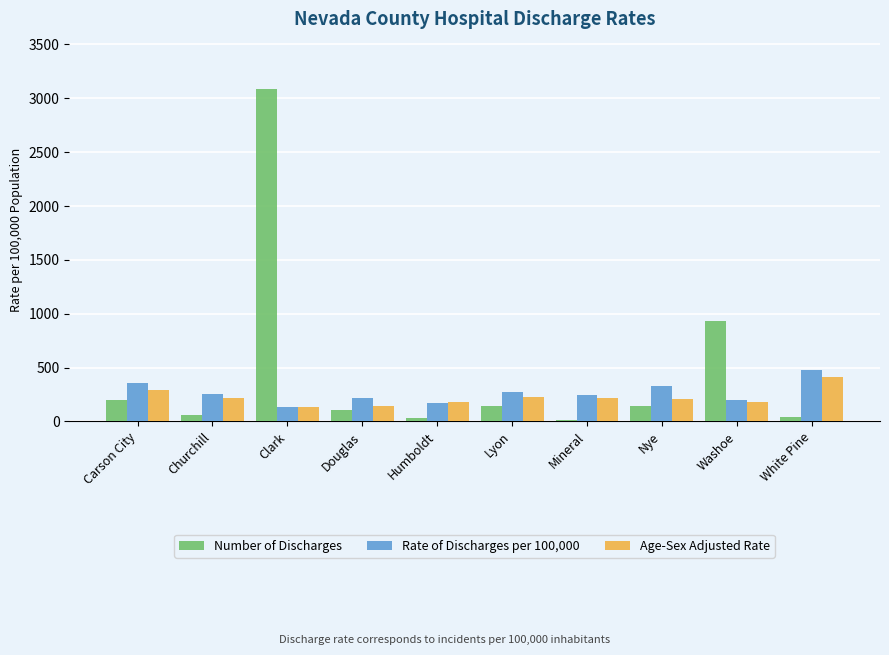

What value does the Number of Discharges series have at Nye?

145.0